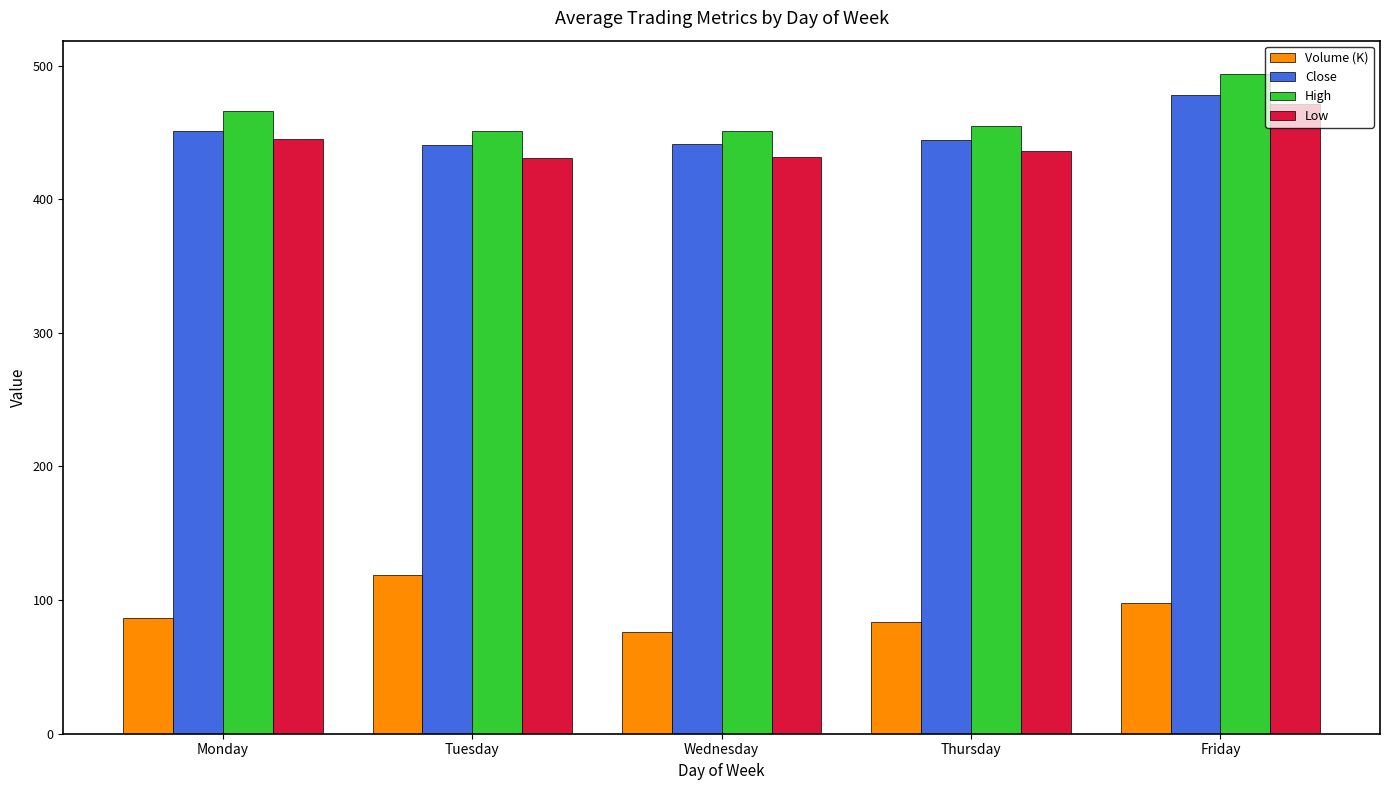

Where does the High series first go above 455?

Monday